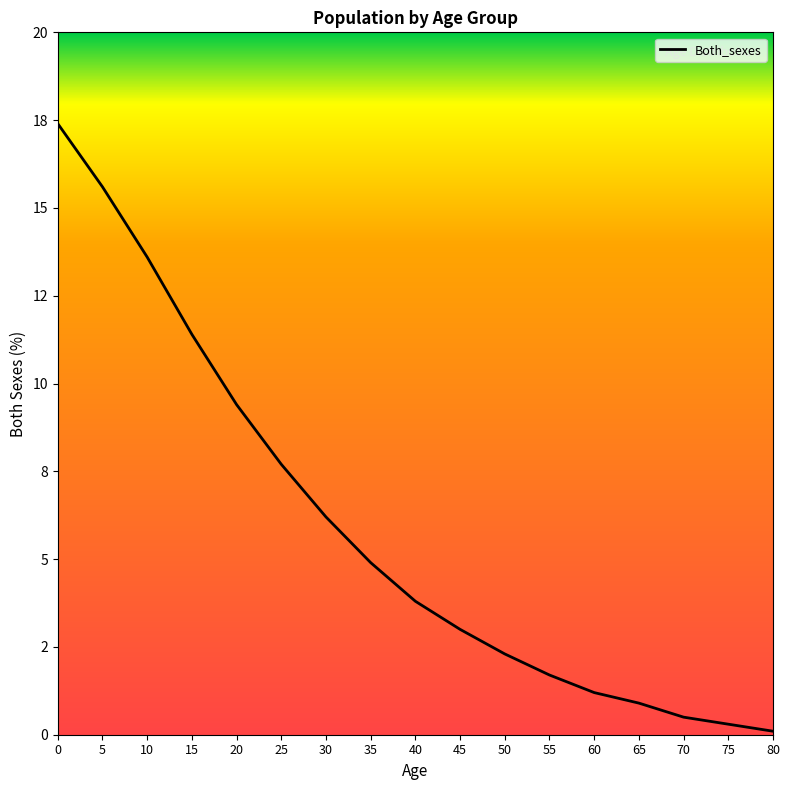

What is the ratio of the value at 15 to the value at 60?

9.5